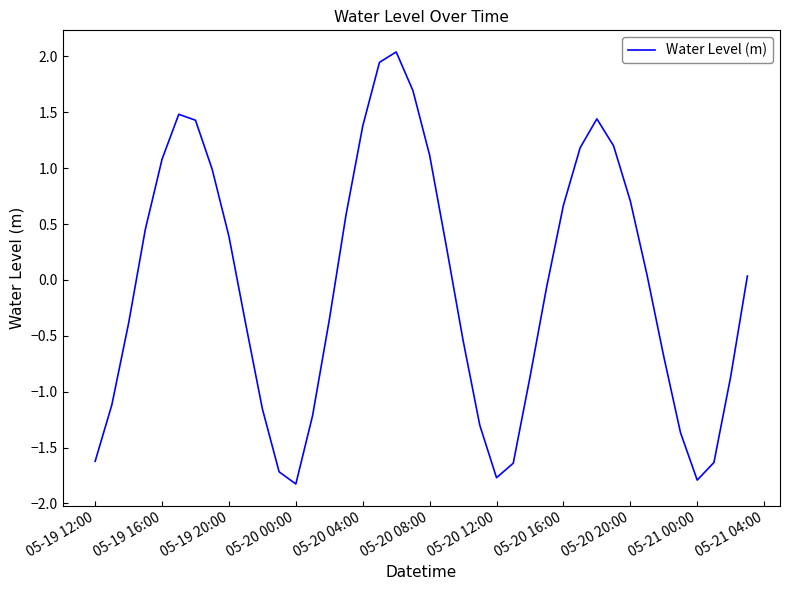

What is the difference between the maximum and minimum values?

3.9